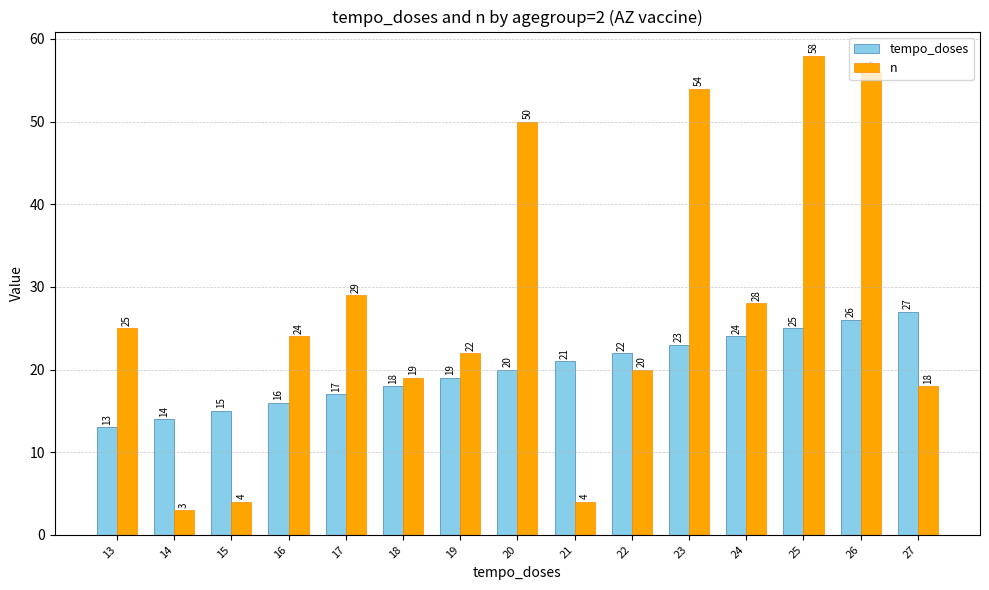

What is the maximum value for tempo_doses?

27